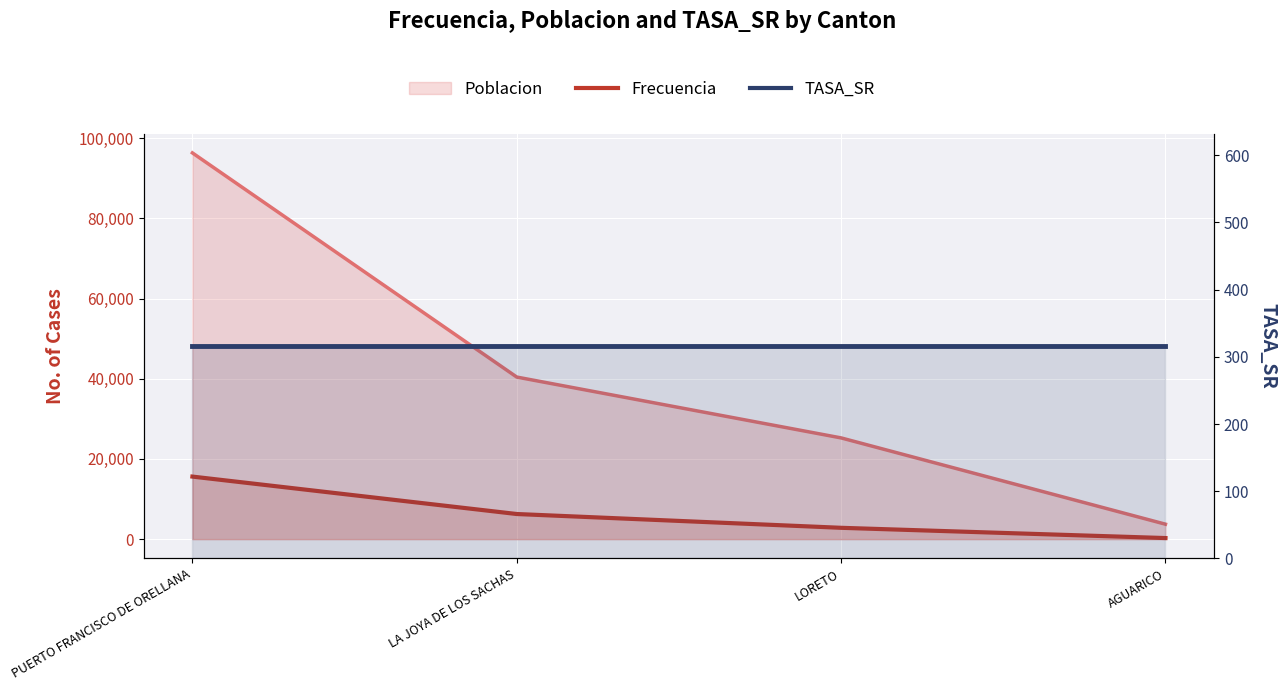

How many Frecuencia values are between 2828 and 15605?

3